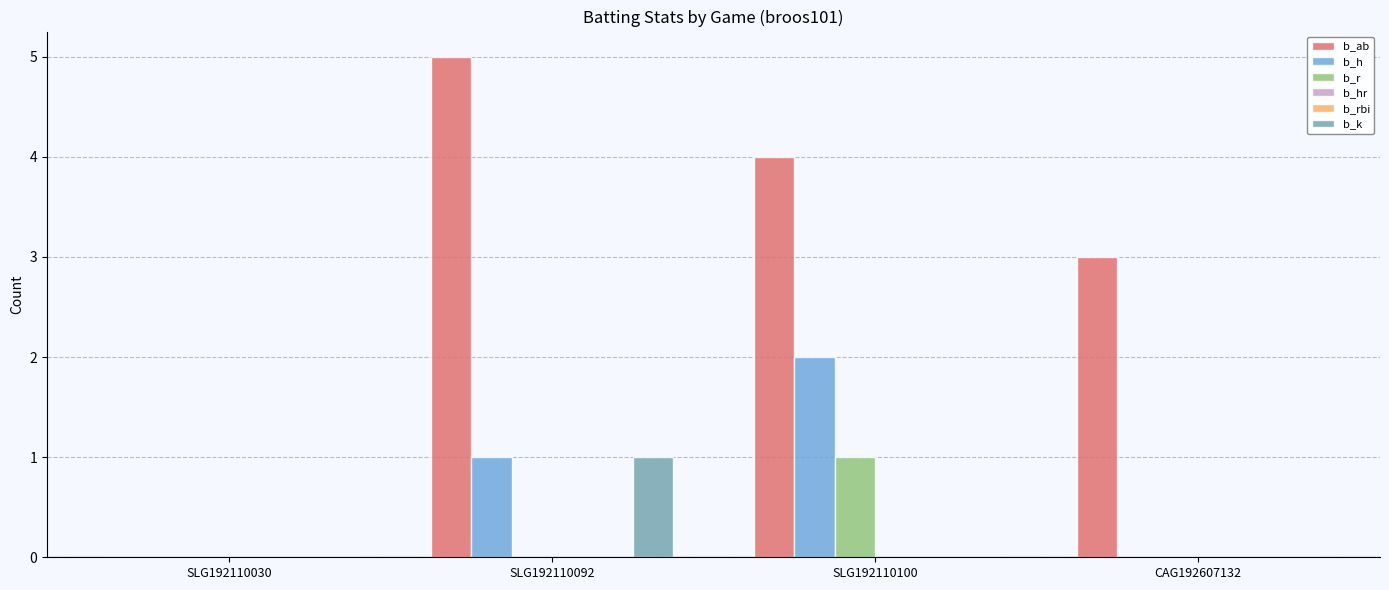

What is the difference between the maximum and minimum values in the b_r series?

1